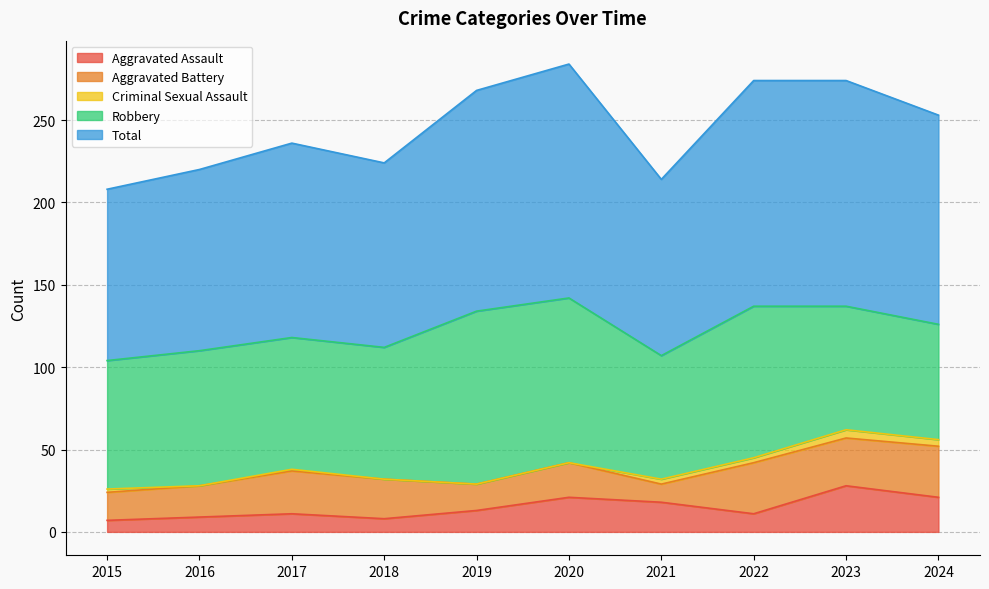

Count the Criminal Sexual Assault values in the range 0 to 3.

8